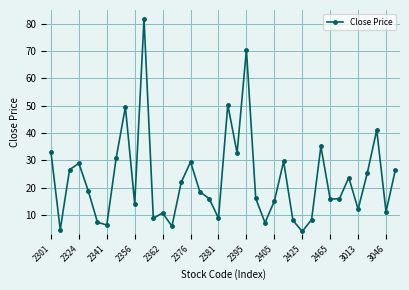

What is the difference between the maximum and minimum values?

77.6